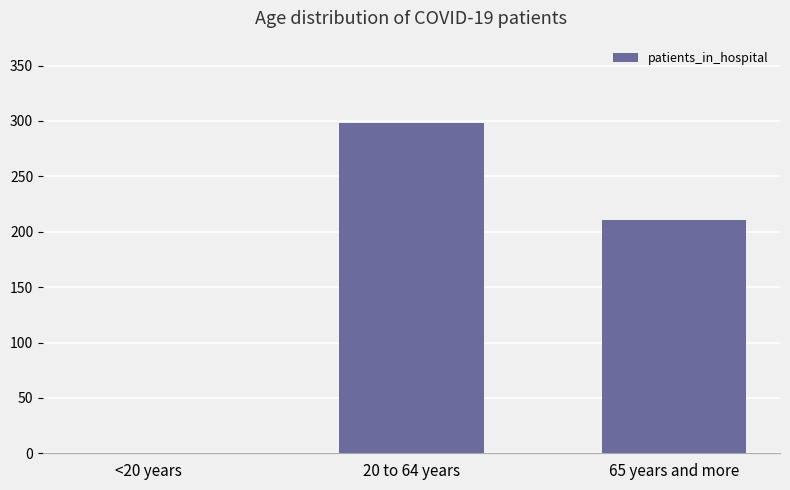

How many series are shown in this chart?

1